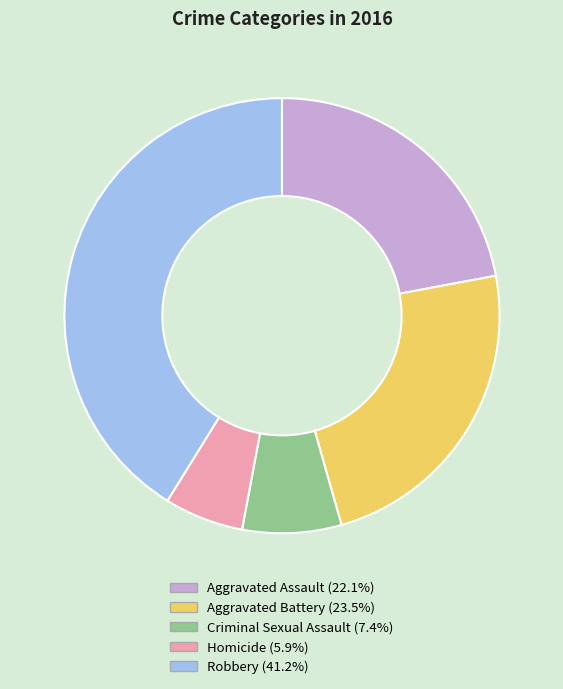

Does Homicide represent more than half of the total?

No